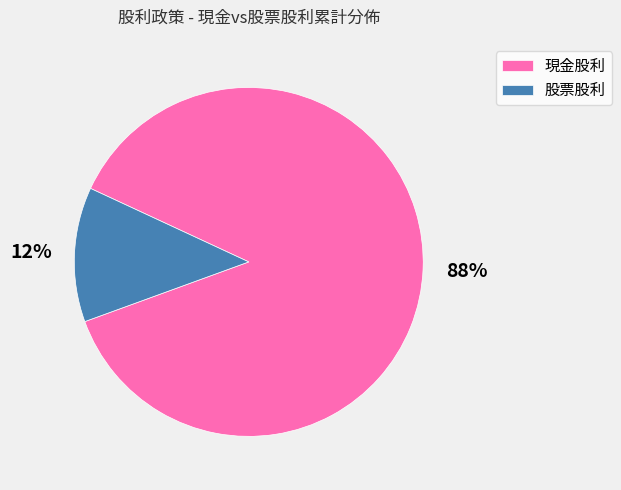

True or false: 現金股利 accounts for 88% of the total.

True